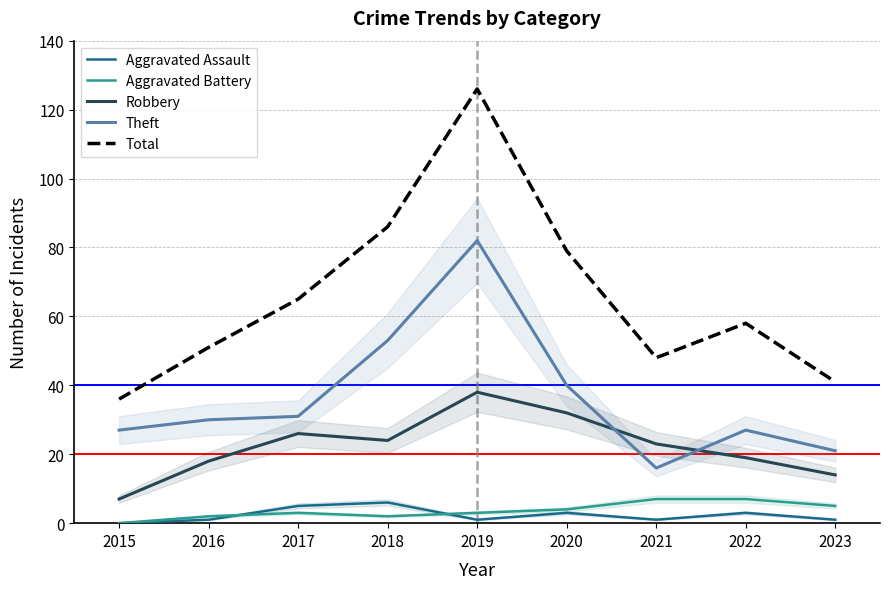

True or false: Total and Robbery intersect in this chart.

False